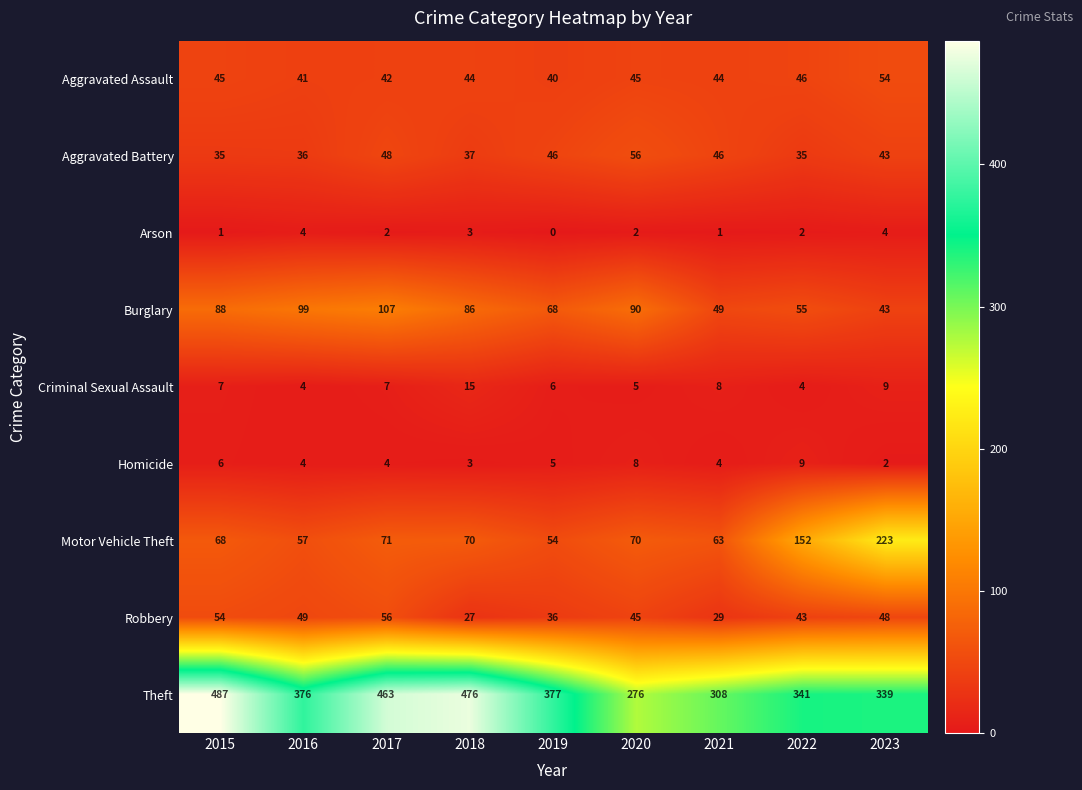

At how many categories does at least one series exceed 176?

9